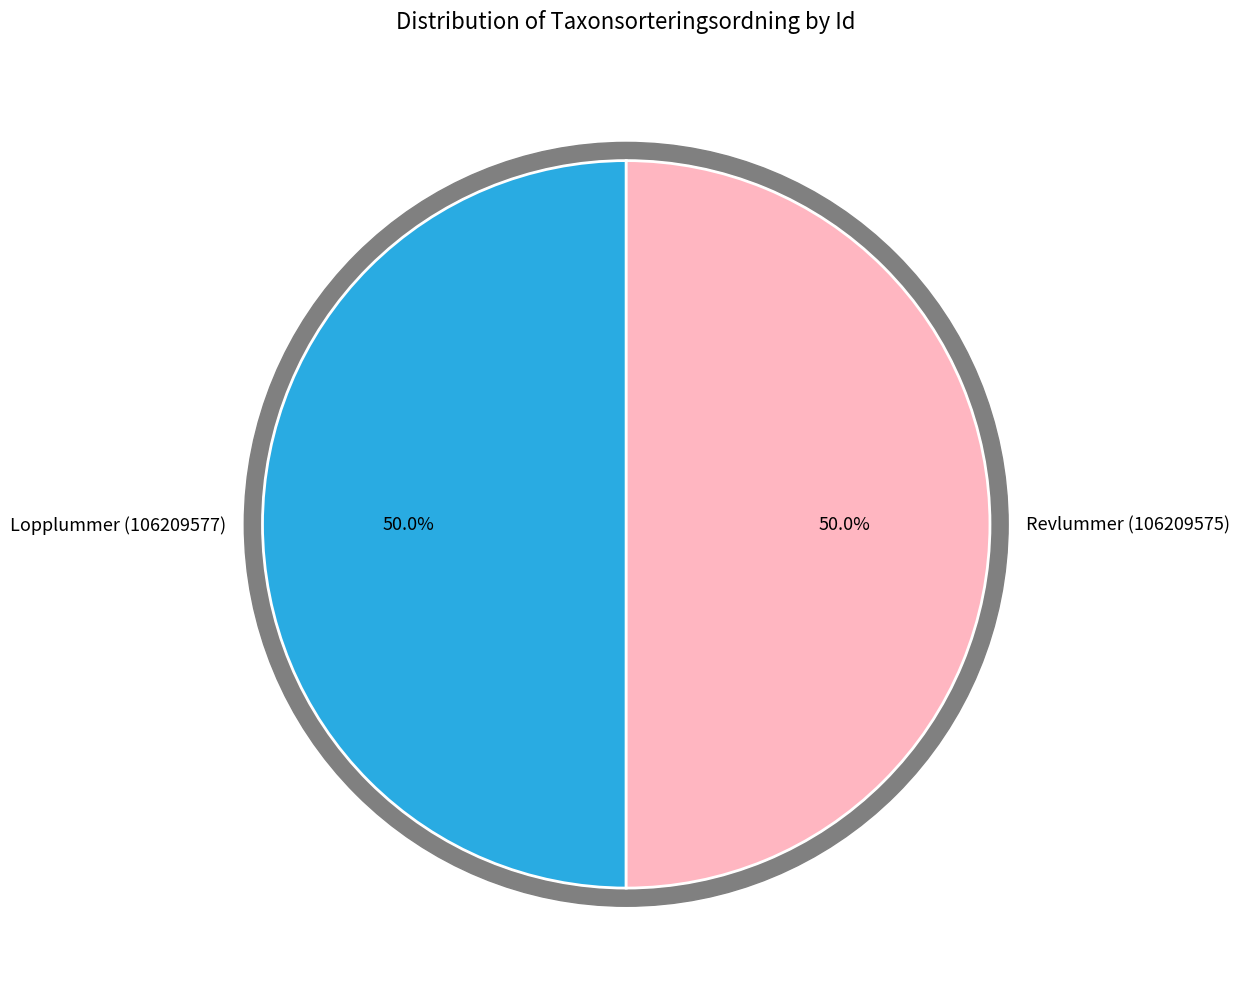

What is the largest slice in the pie chart?

Revlummer (106209575)